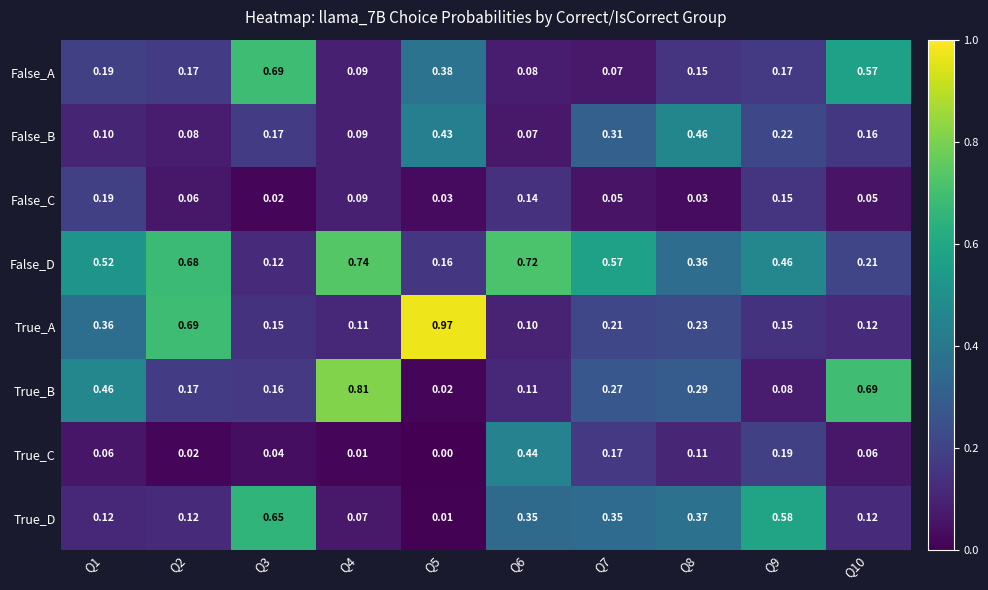

What is the total value across all series at Q1?

2.0